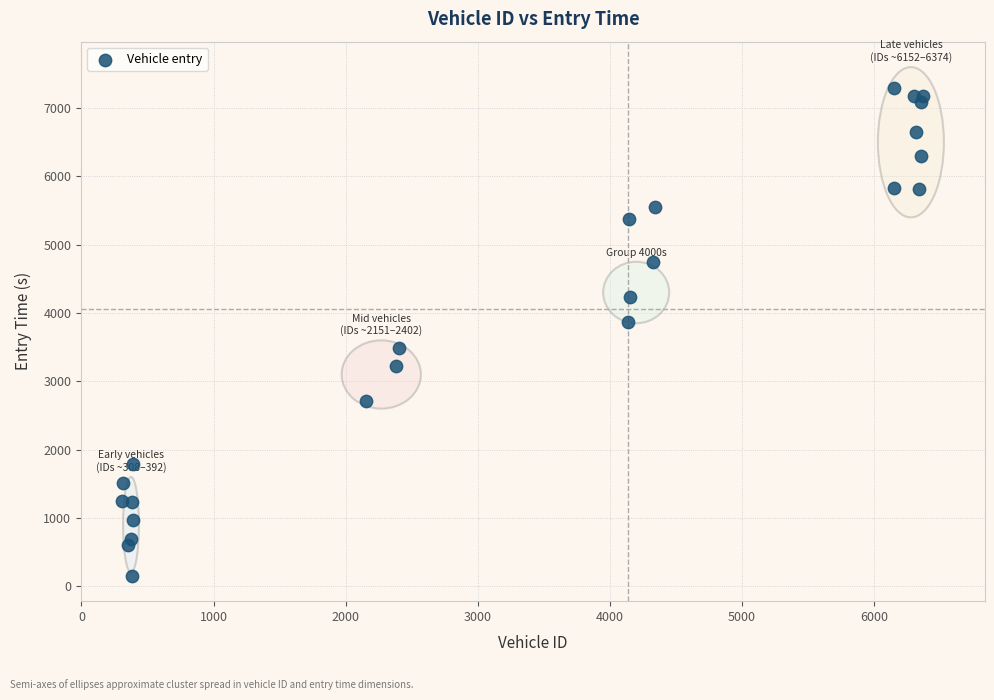

What Y value in the scatter plot is closest to 3724?

3873.0